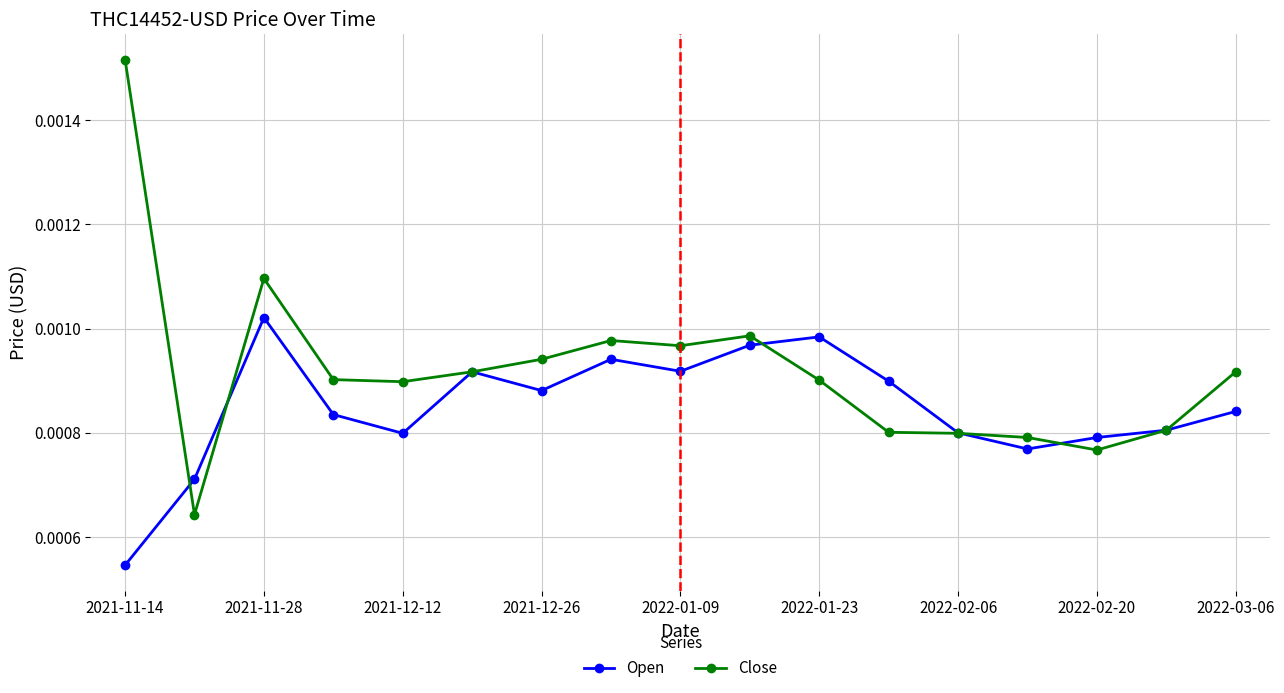

True or false: Open has more than 2 interior local peaks.

True